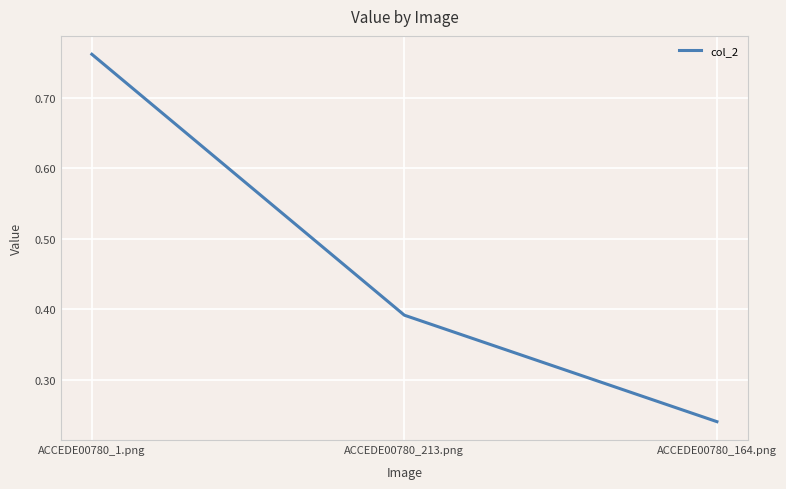

Which label corresponds to the smallest value in the chart?

ACCEDE00780_164.png